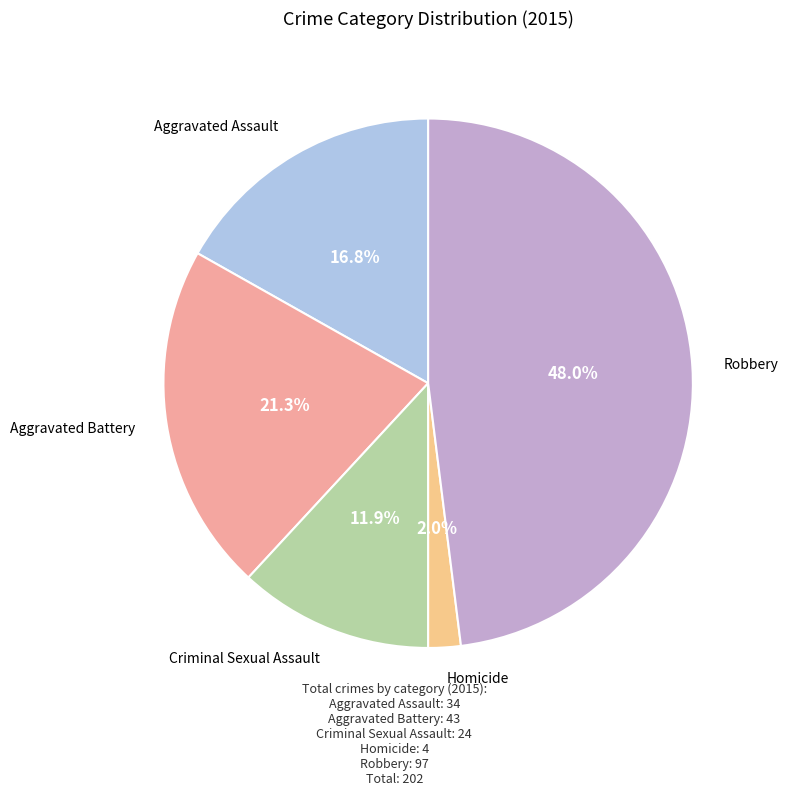

What percentage do Aggravated Assault and Homicide together represent?

18.8%